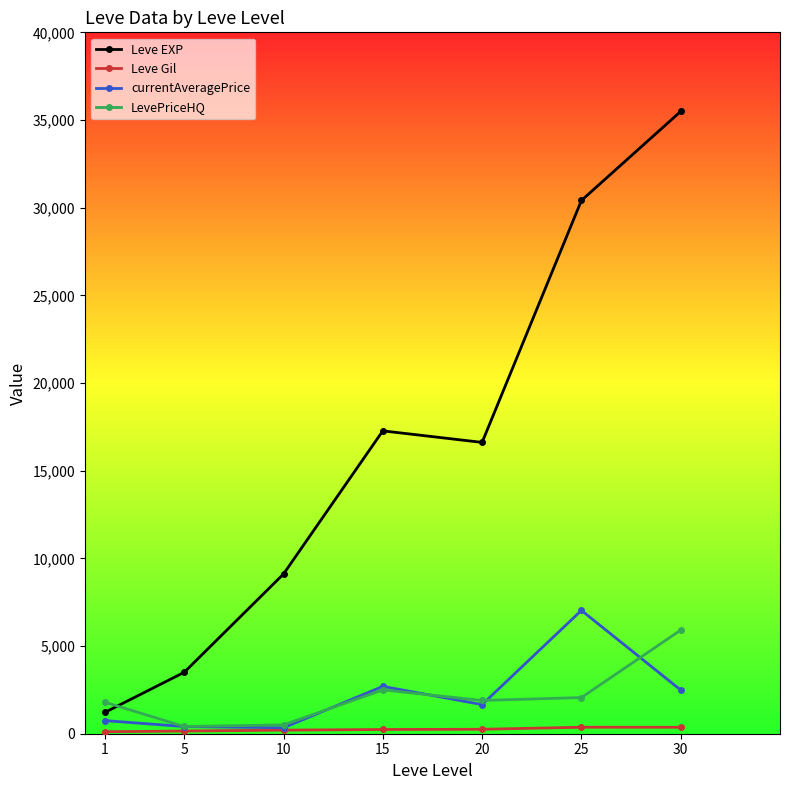

In LevePriceHQ, how many points are higher than both neighbors (excluding endpoints)?

1